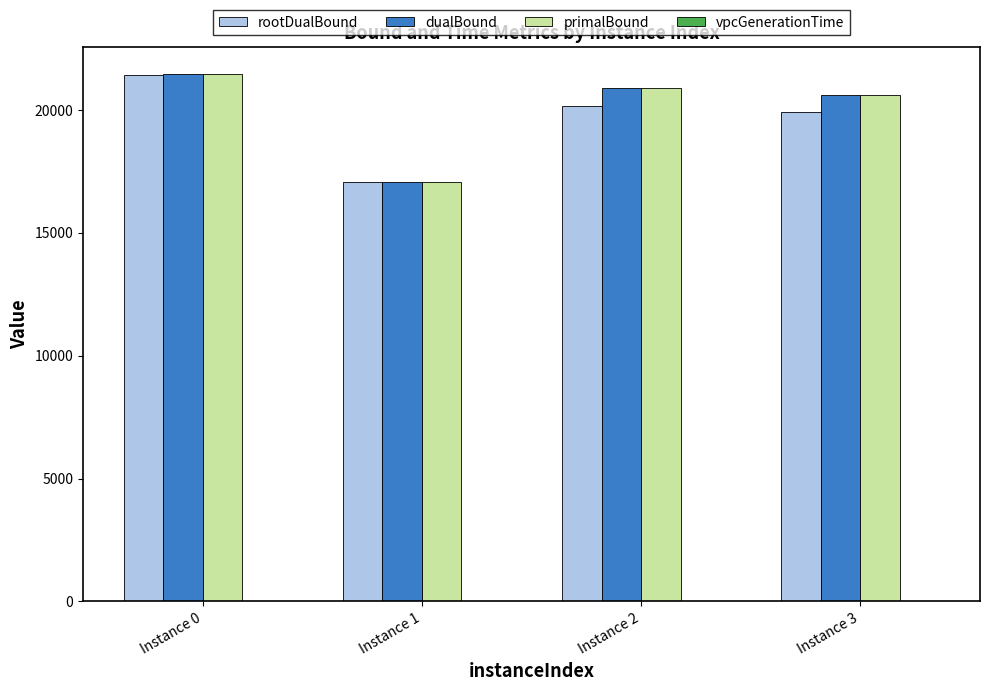

How many groups of bars are there?

4